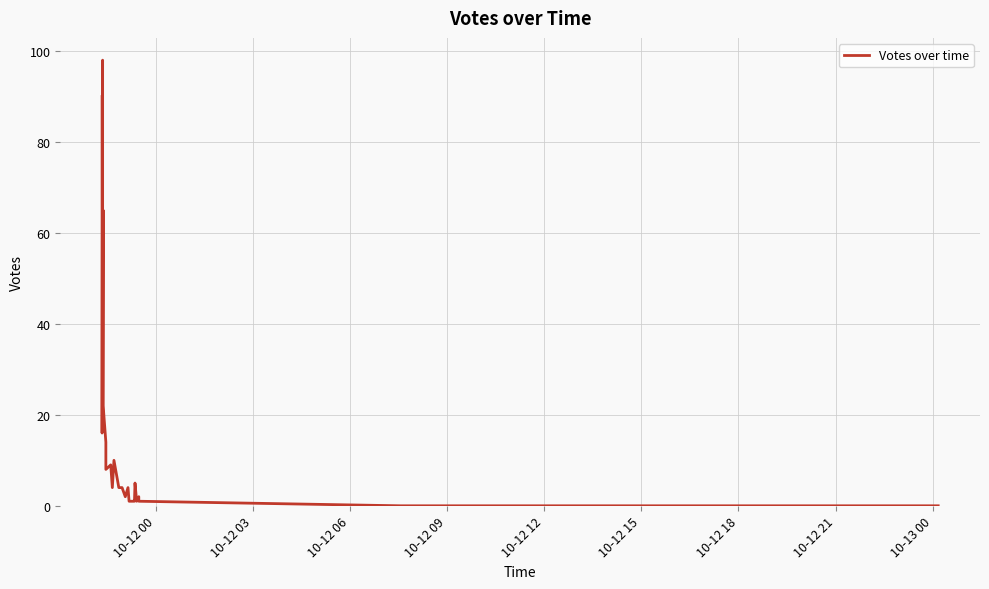

What is the average value?

15